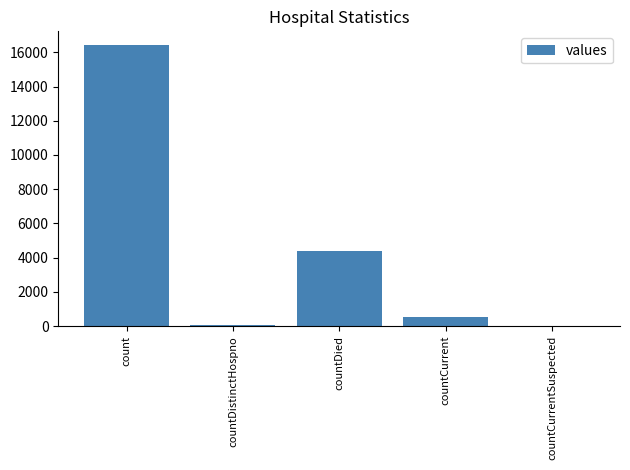

What is the difference between the values at countCurrentSuspected and countDistinctHospno?

78